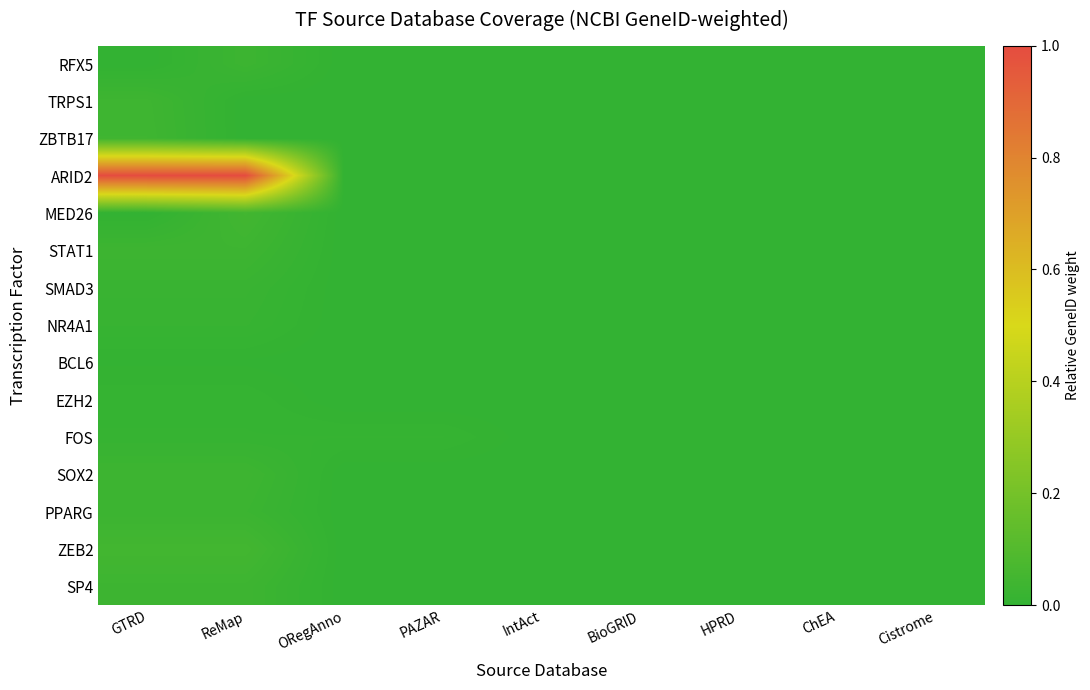

At how many categories does at least one series exceed 0?

4